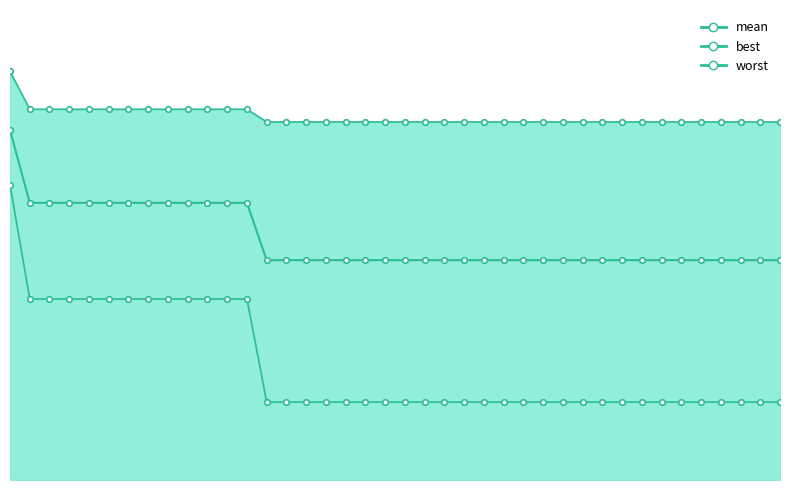

What is the value of the mean point at the 37th from the left?

2.1